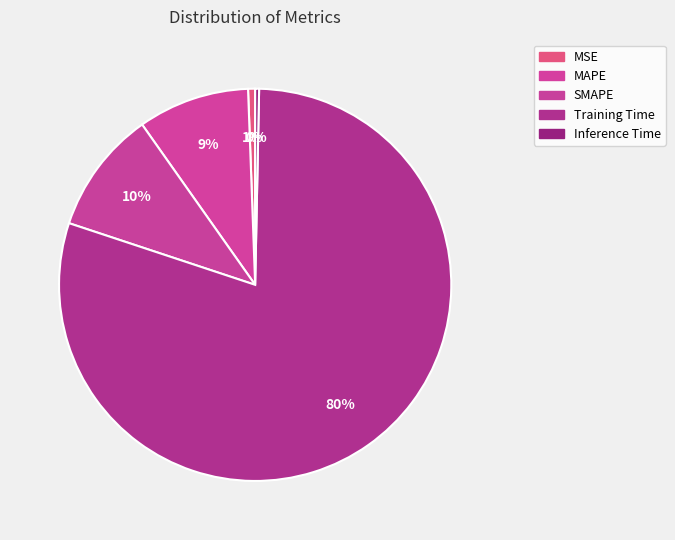

True or false: SMAPE accounts for 4% of the total.

False